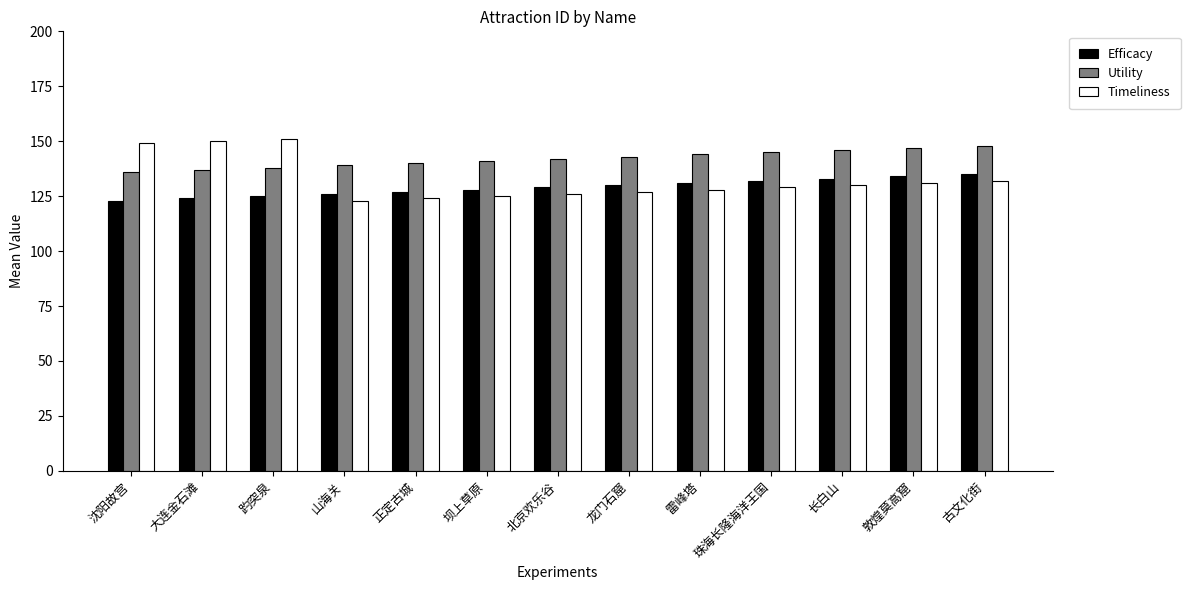

What is the sum of the Utility values at 山海关 and 正定古城?

279